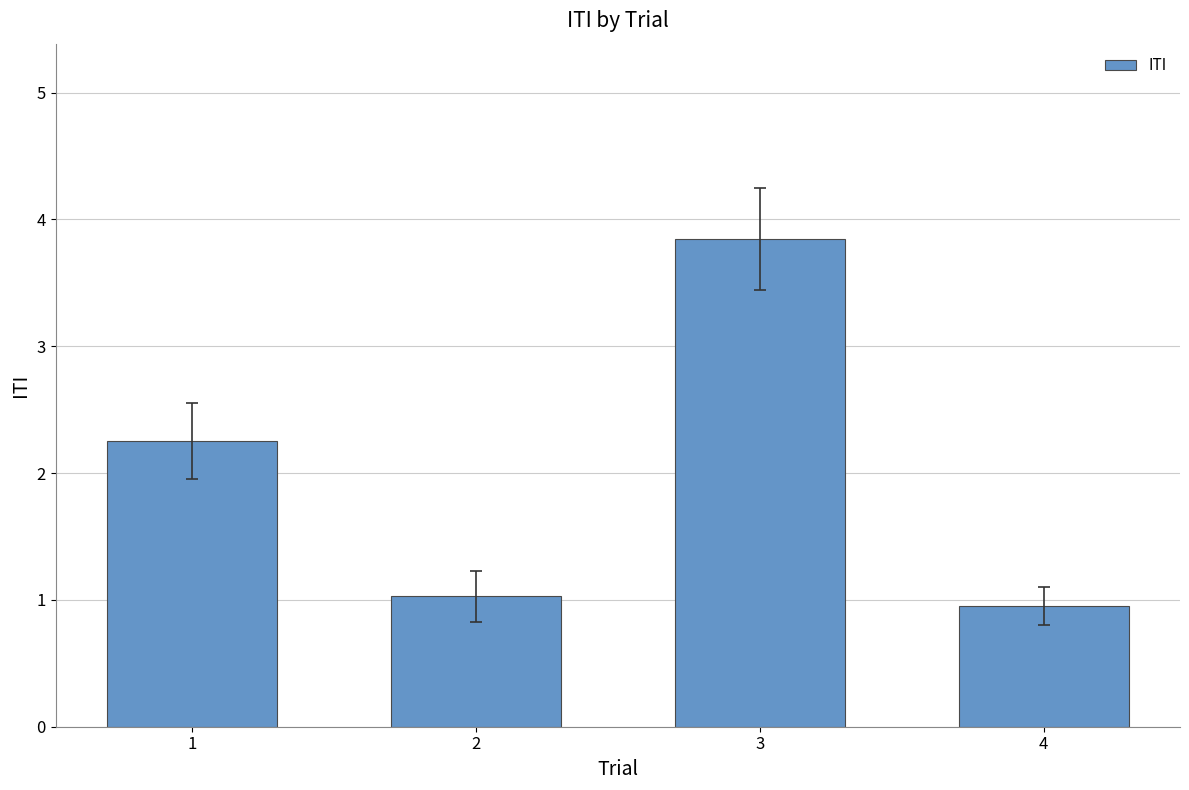

Read the value at 2.

1.0